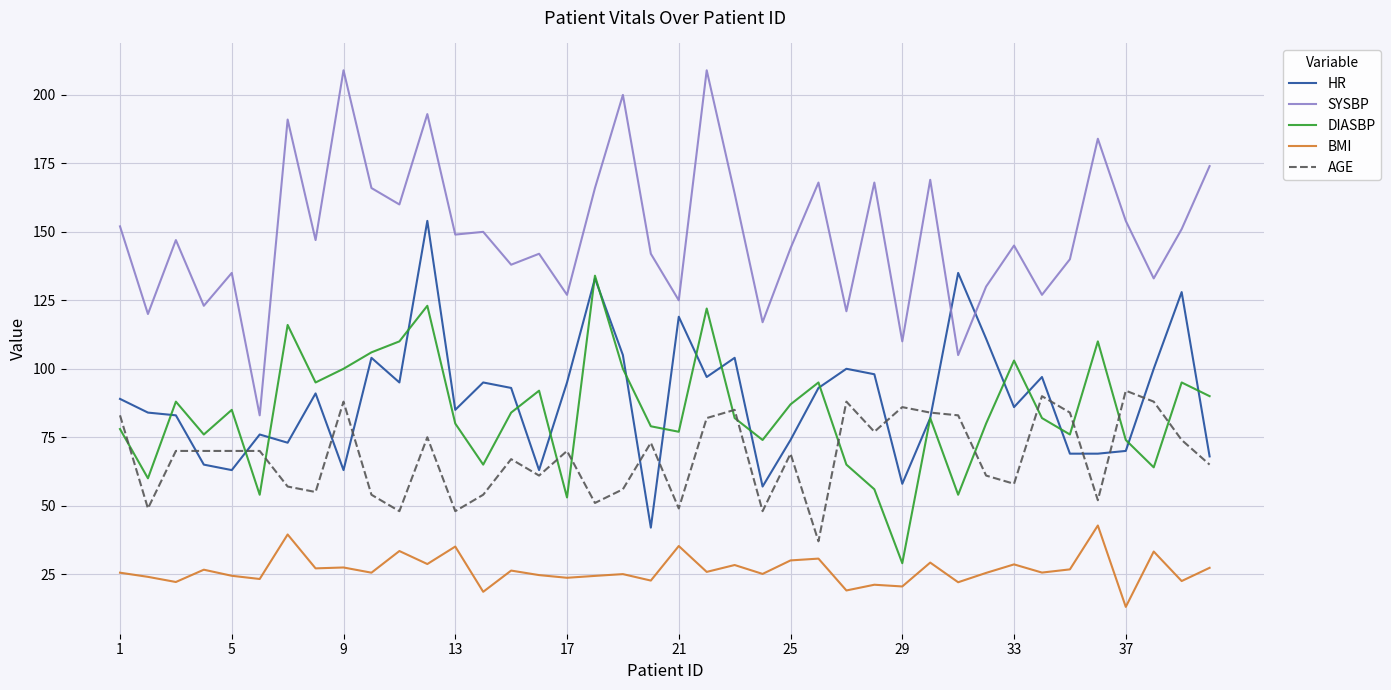

What is the lowest value of the AGE series?

37.0